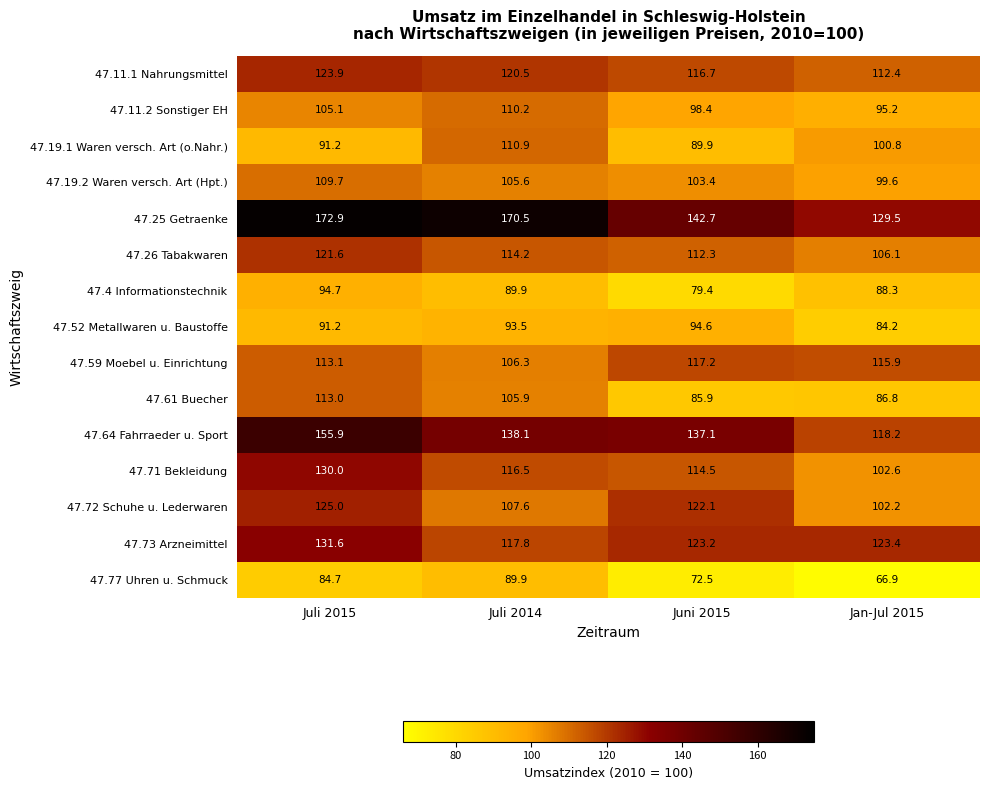

What is the average value of the 47.19.1 Waren versch. Art (o.Nahr.) series?

98.2